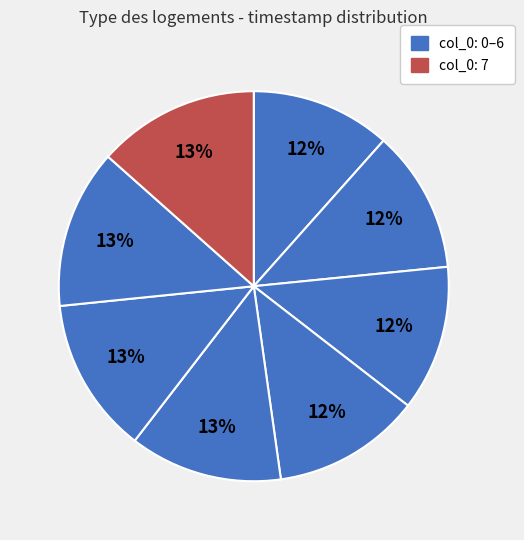

How many segments does this pie chart have?

8